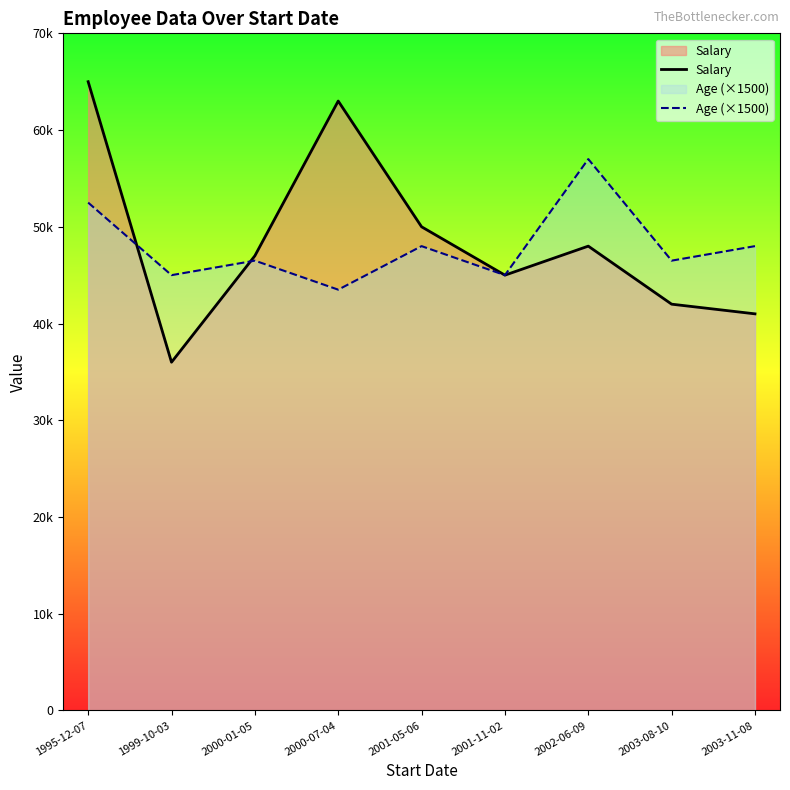

True or false: Salary has a value of 72358 at 2001-05-06.

False